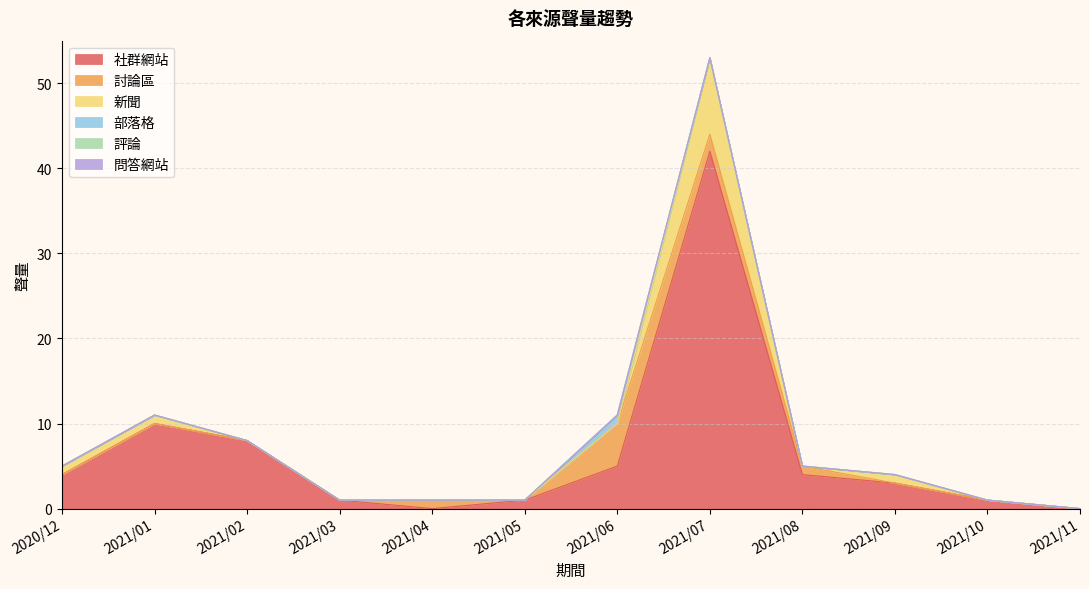

What is the label of the 11th point from the left?

2021/10